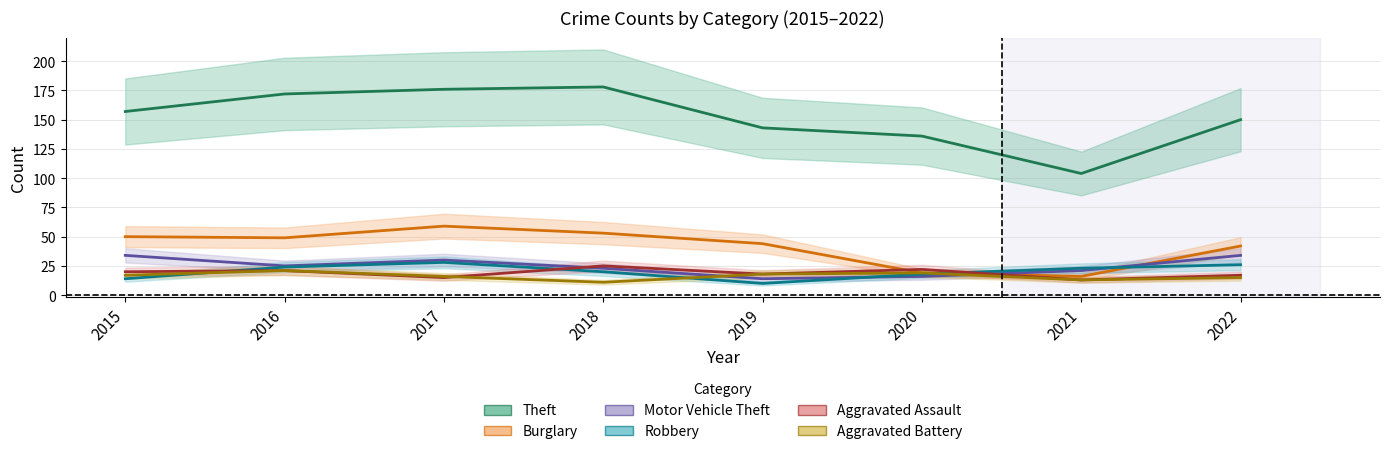

After their last crossing, which series has the higher values: Burglary or Aggravated Assault?

Burglary